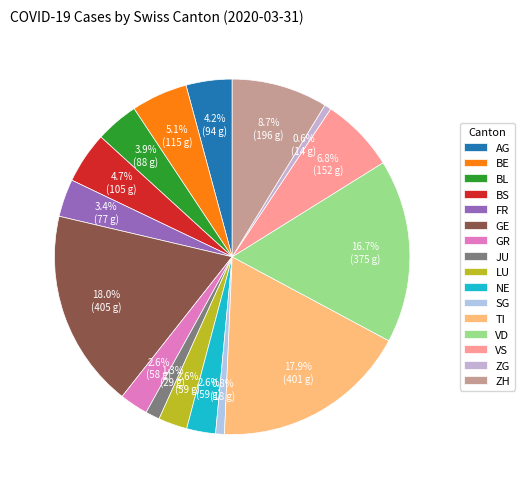

Is it true that AG is 4% of the pie?

True